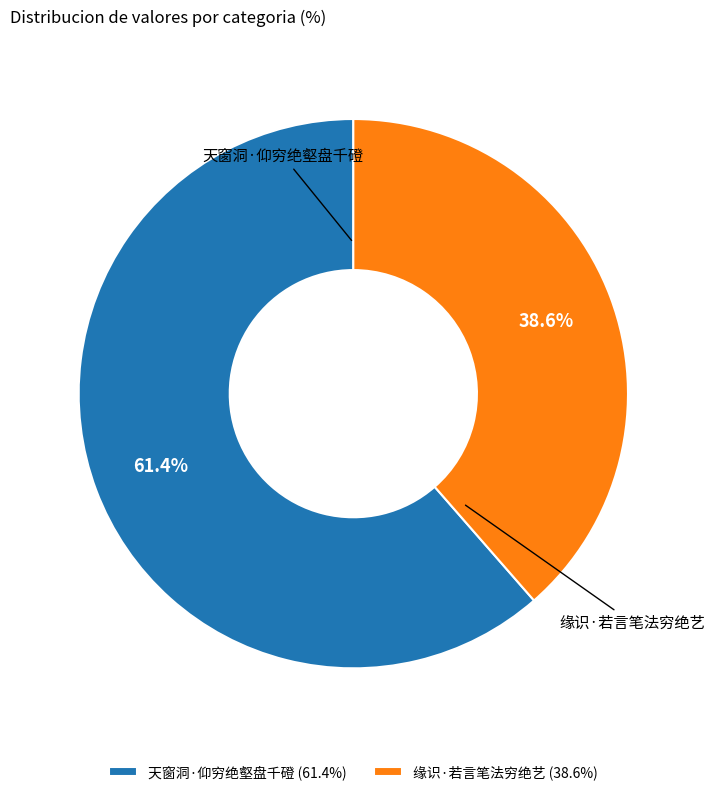

Is there a majority slice in this chart?

Yes